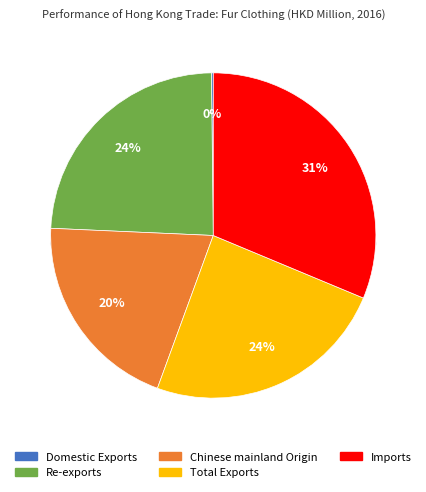

Rank the categories by value from lowest to highest.

Domestic Exports, Chinese mainland Origin, Re-exports, Total Exports, Imports